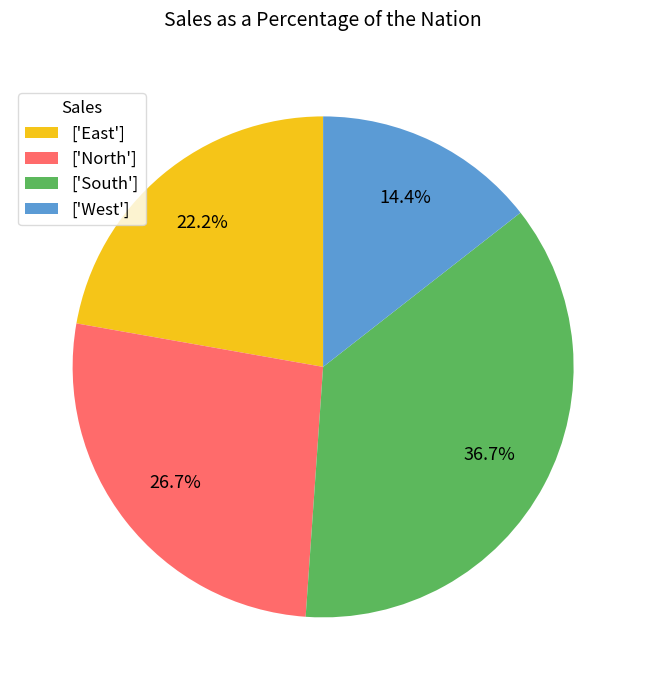

What is the ratio of the value at ['East'] to the value at ['West']?

1.5